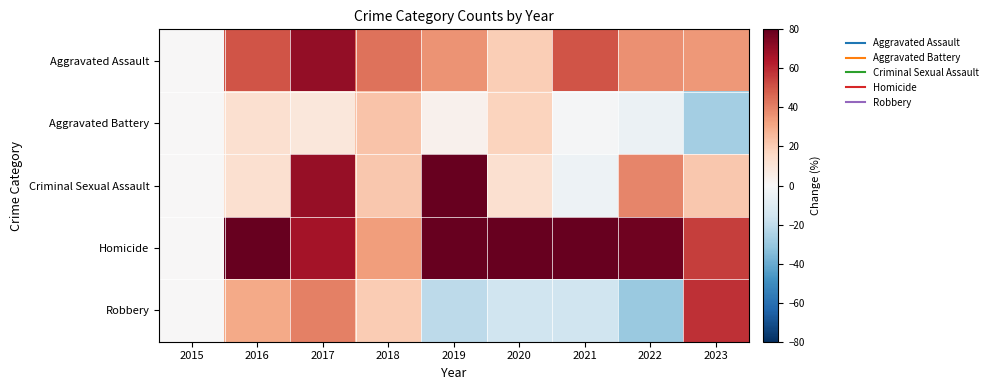

What is the spread (max minus min) of values at 2016?

87.1